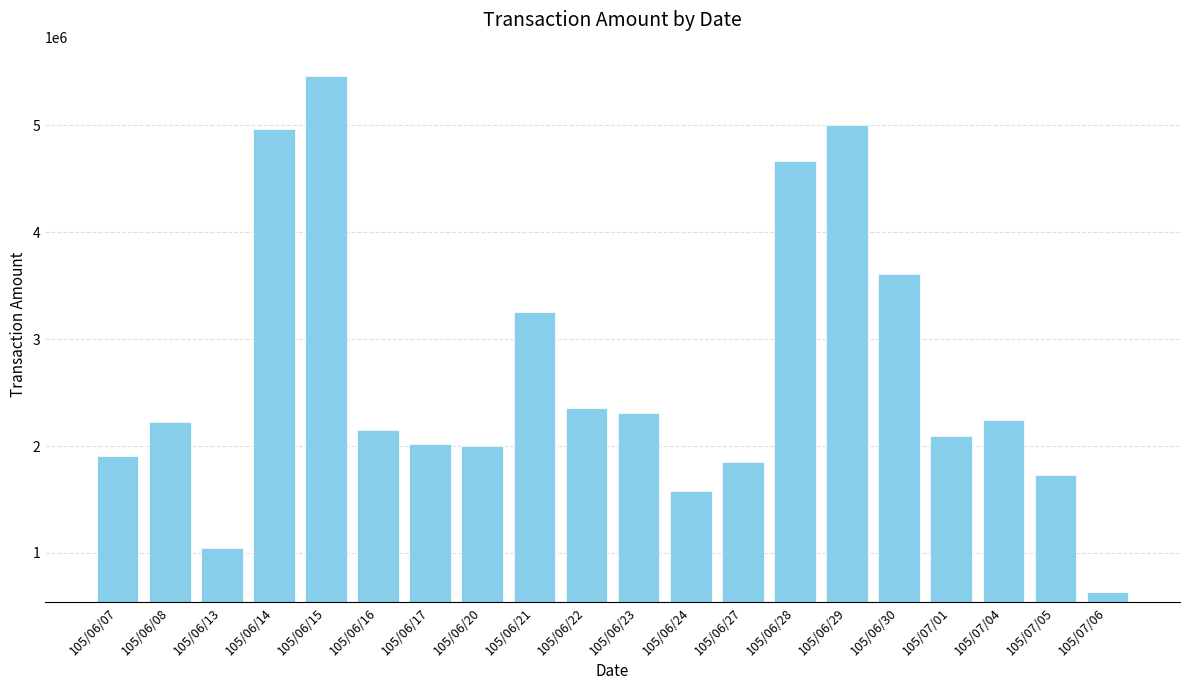

At which category does the chart reach its minimum across all series?

105/07/06